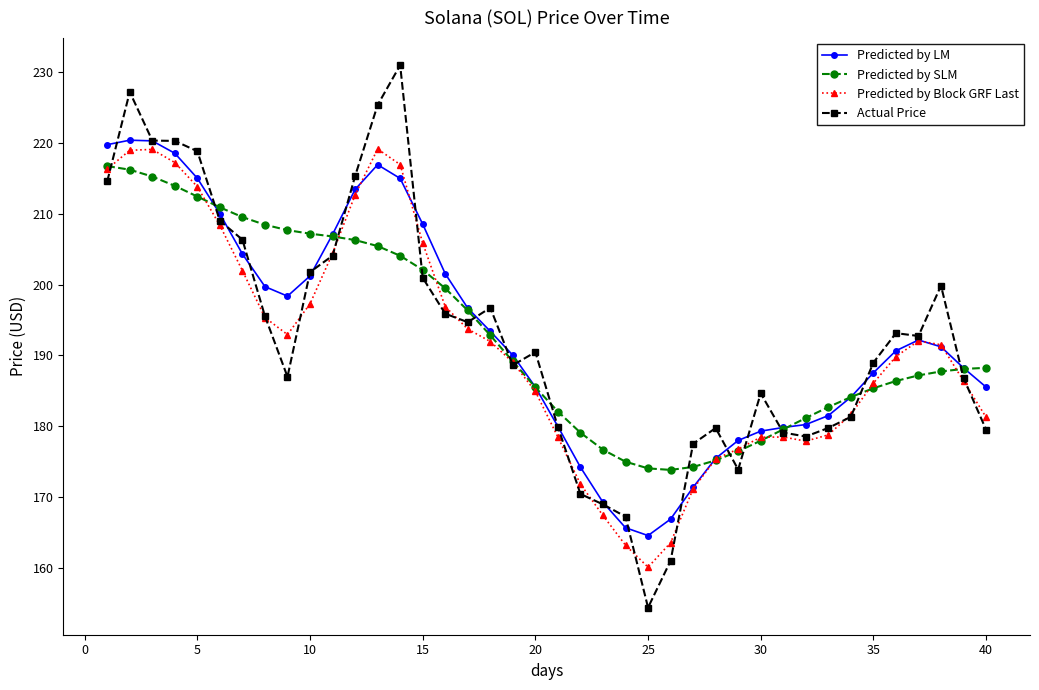

What is the maximum value shown in the chart?

231.0